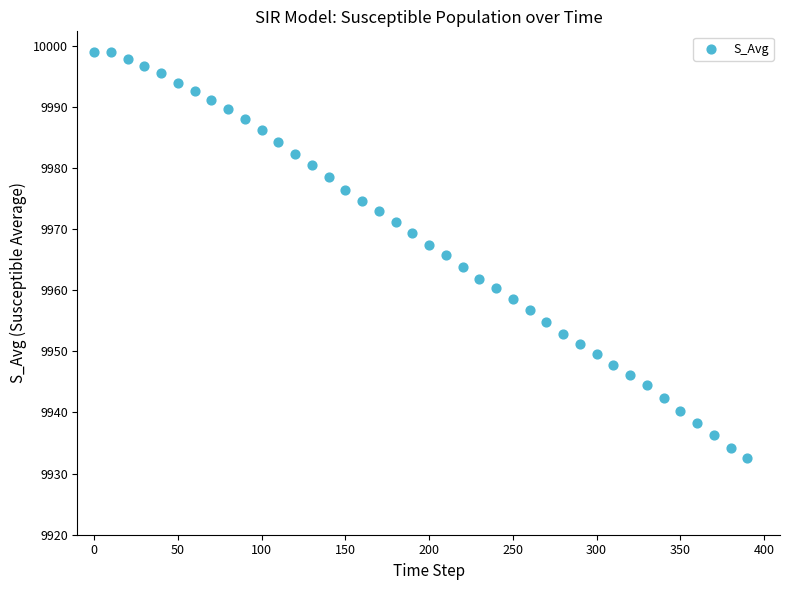

What is the range of Y values (max minus min)?

66.5